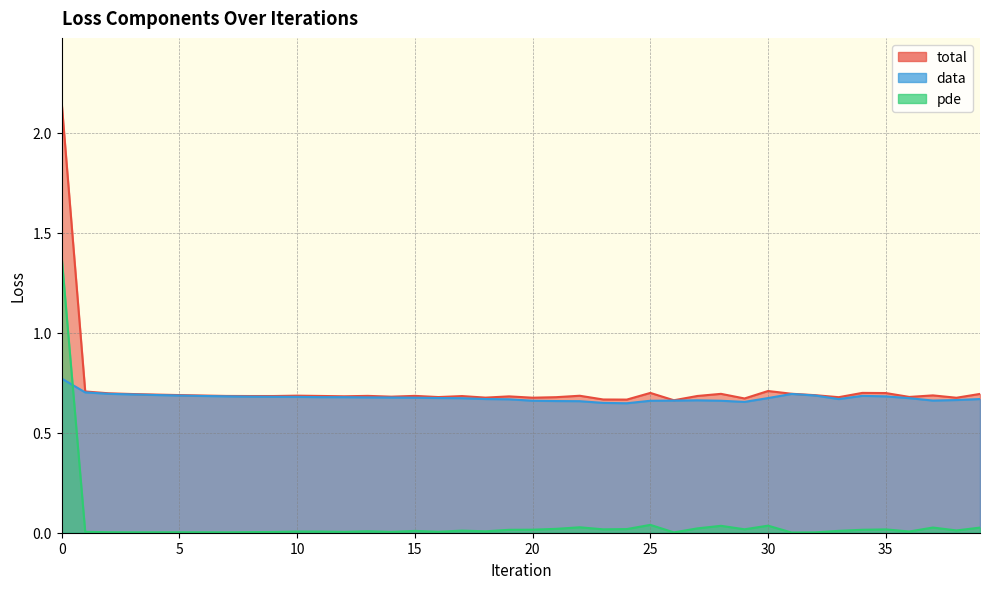

Between 13 and 38, which series saw the biggest shift?

data